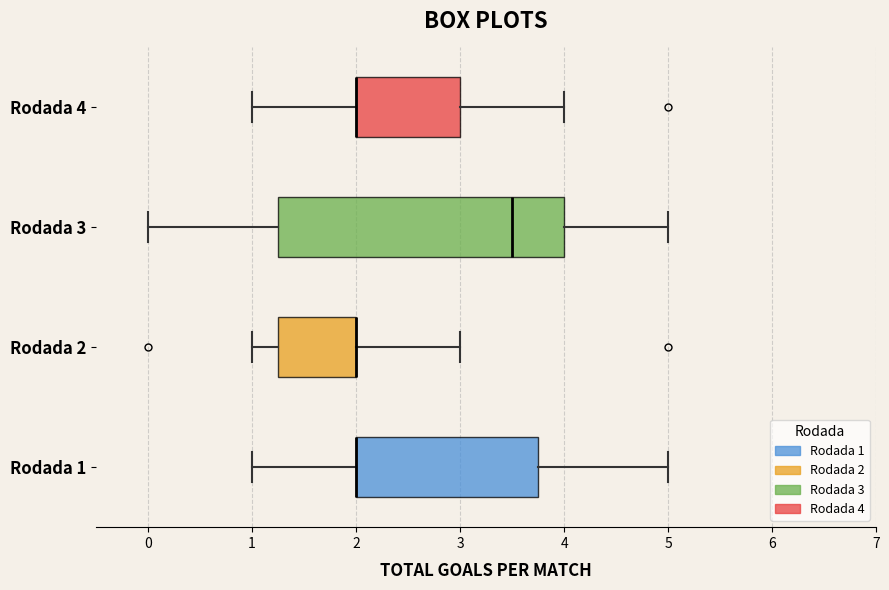

Which box is the widest, from its left edge to its right edge?

Rodada 3